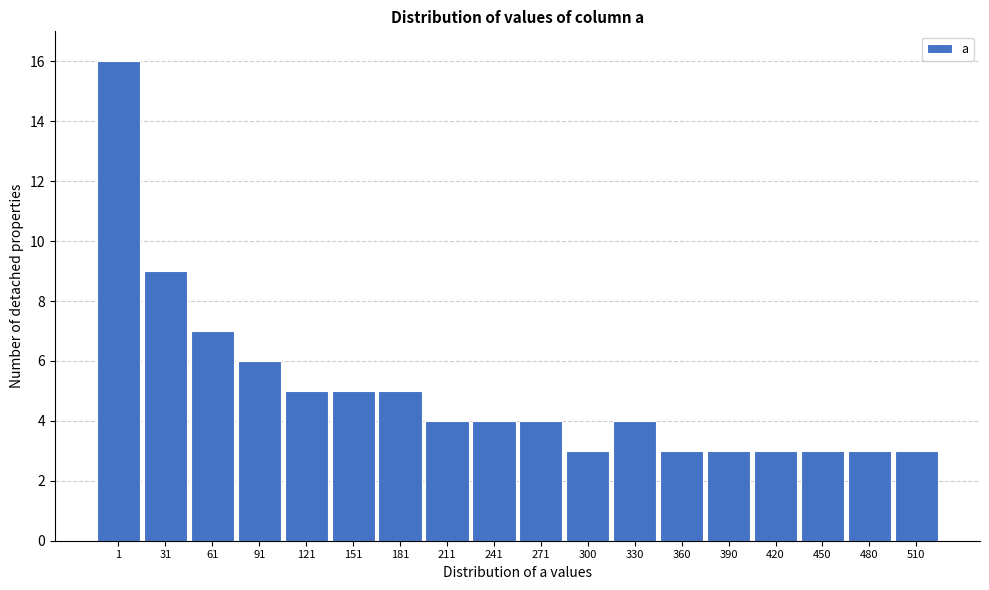

Reading left to right, list all the values displayed in this chart.

1=16	31=9	61=7	91=6	121=5	151=5	181=5	211=4	241=4	271=4	300=3	330=4	360=3	390=3	420=3	450=3	480=3	510=3